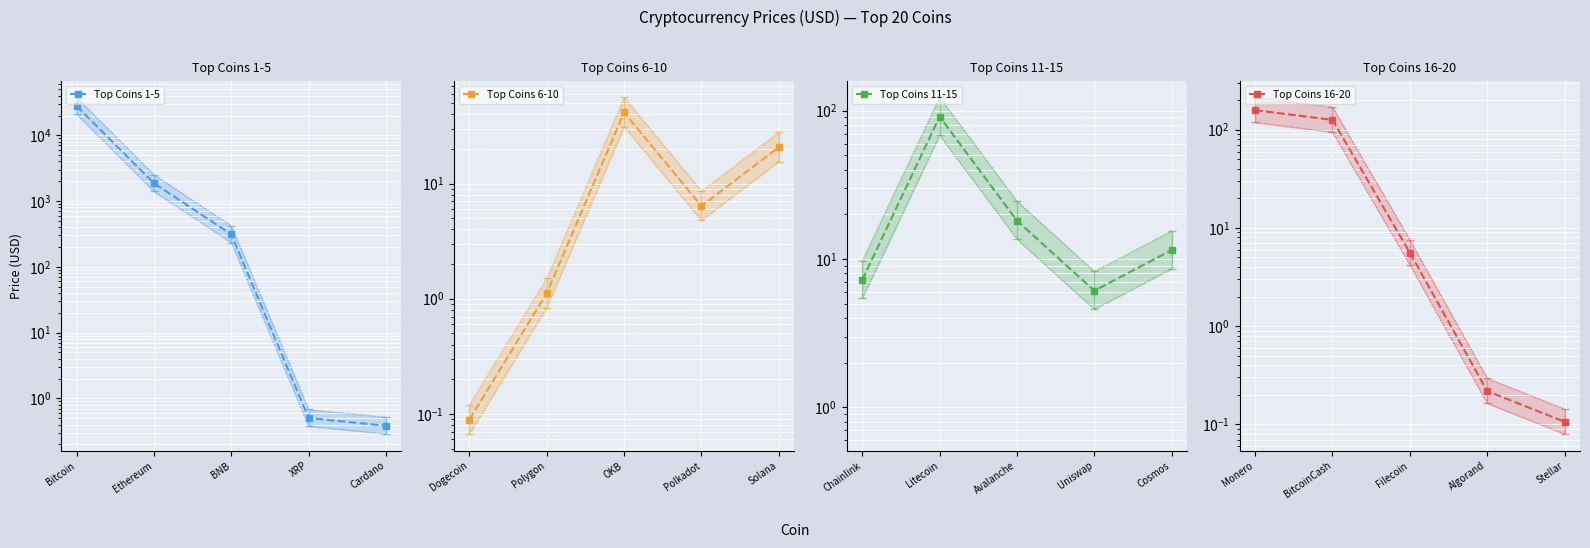

In Top Coins 6-10, how many points are lower than both neighbors (excluding endpoints)?

1